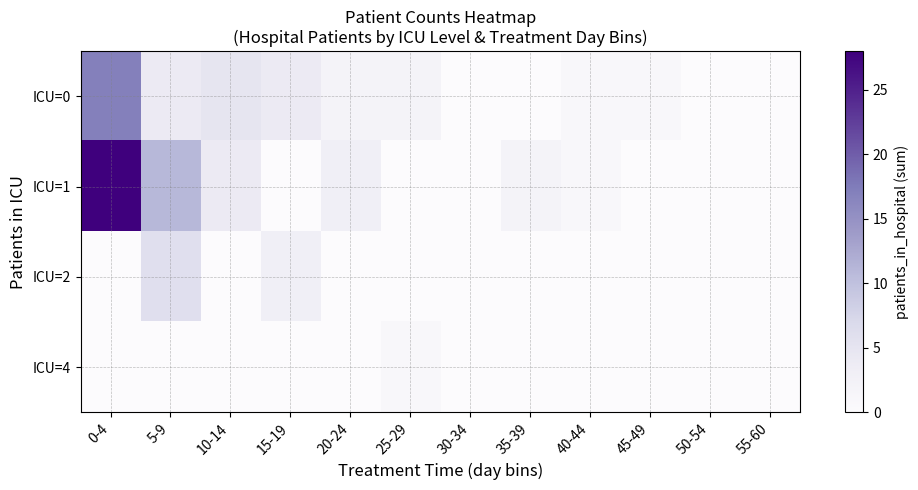

Reading right to left, list all the values displayed in this chart.

ICU=0: 55-60=0	50-54=0	45-49=1	40-44=1	35-39=0	30-34=0	25-29=2	20-24=2	15-19=4	10-14=5	5-9=4	0-4=17
ICU=1: 55-60=0	50-54=0	45-49=0	40-44=1	35-39=2	30-34=0	25-29=0	20-24=3	15-19=0	10-14=4	5-9=11	0-4=28
ICU=2: 55-60=0	50-54=0	45-49=0	40-44=0	35-39=0	30-34=0	25-29=0	20-24=0	15-19=3	10-14=0	5-9=6	0-4=0
ICU=4: 55-60=0	50-54=0	45-49=0	40-44=0	35-39=0	30-34=0	25-29=1	20-24=0	15-19=0	10-14=0	5-9=0	0-4=0